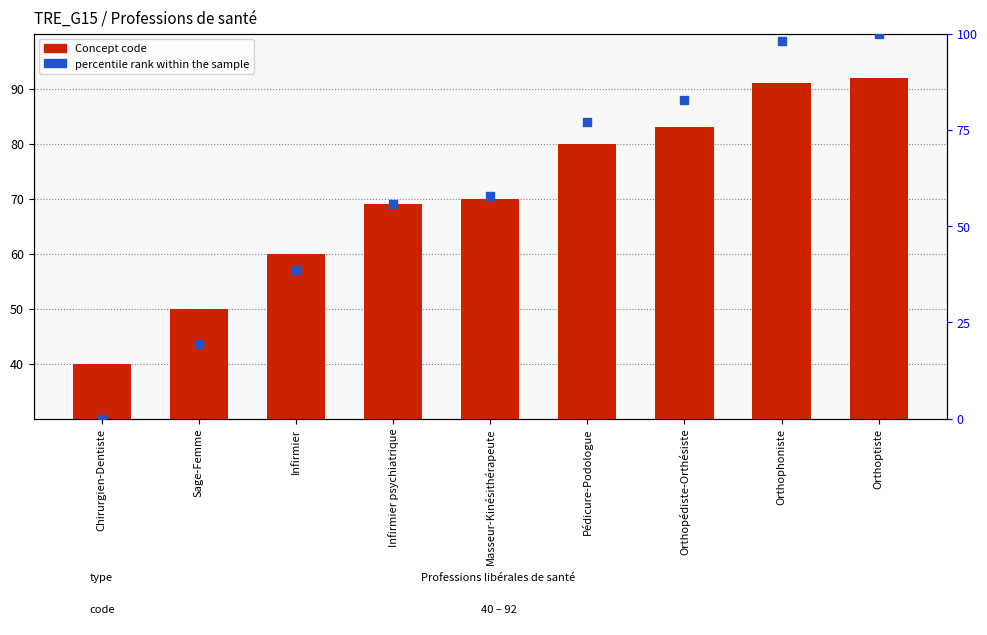

Is the value of percentile rank within the sample at Infirmier psychiatrique greater than the value of Concept code at Masseur-Kinésithérapeute?

No